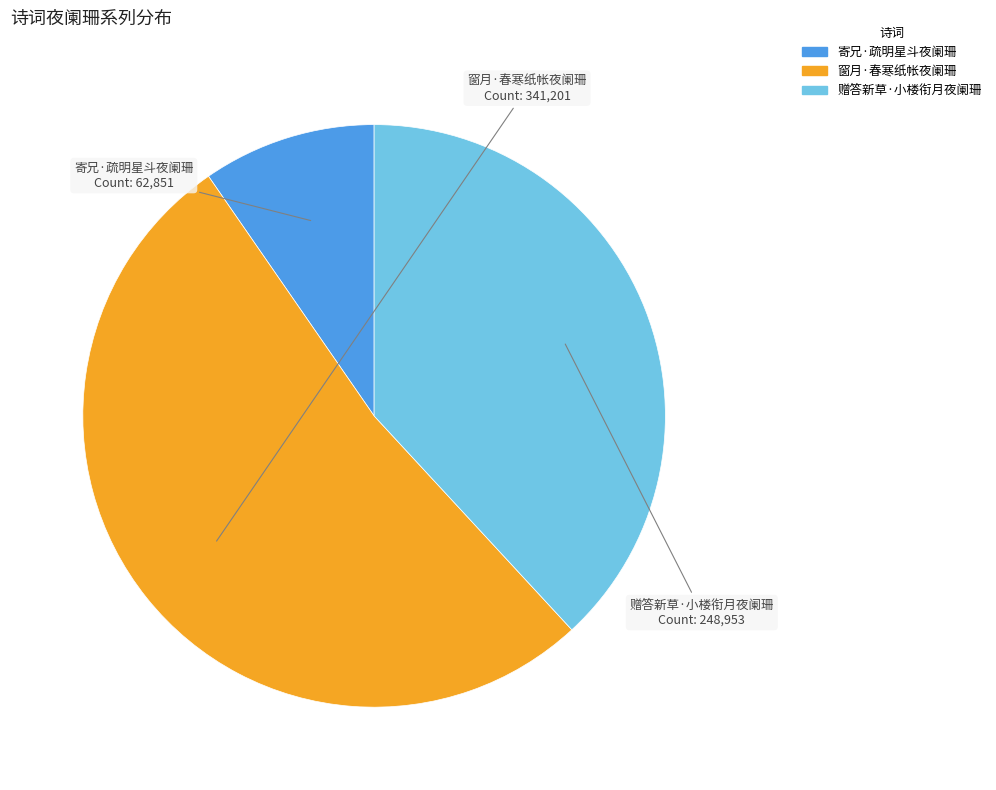

Is it true that 寄兄·疏明星斗夜阑珊 is 10% of the pie?

True